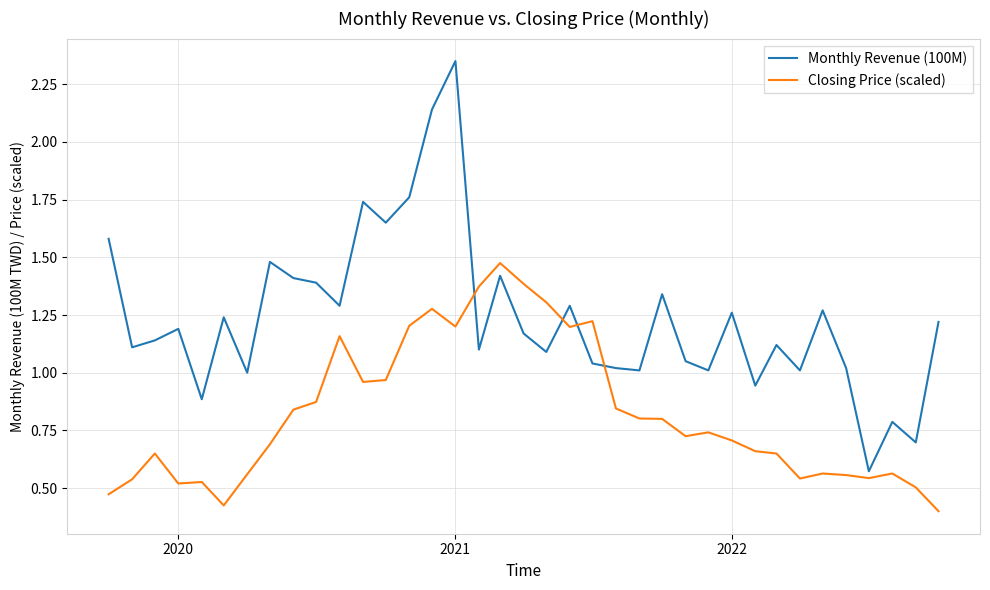

In Monthly Revenue (100M), how many points are lower than both neighbors (excluding endpoints)?

13